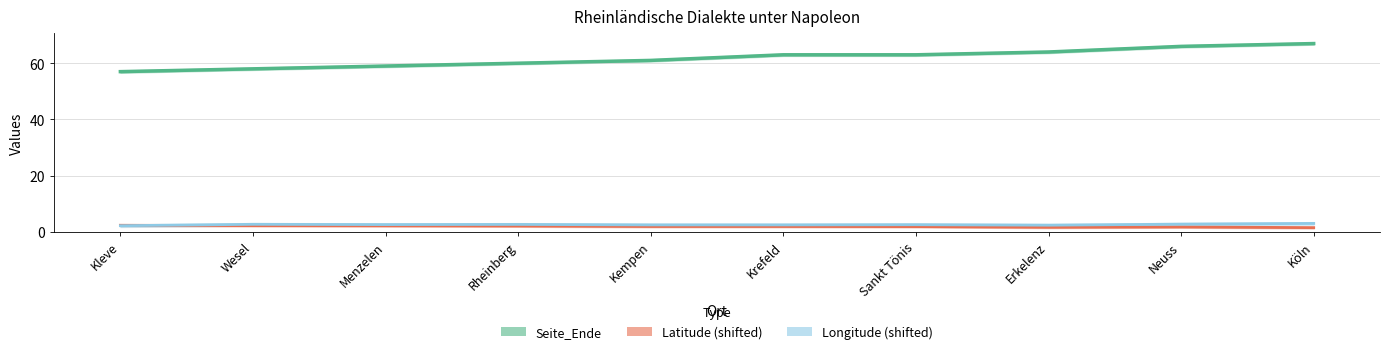

Reading left to right, list all the values displayed in this chart.

Seite_Ende: Kleve=57.0	Wesel=58.0	Menzelen=59.0	Rheinberg=60.0	Kempen=61.0	Krefeld=63.0	Sankt Tönis=63.0	Erkelenz=64.0	Neuss=66.0	Köln=67.0
Latitude (shifted): Kleve=2.3	Wesel=2.2	Menzelen=2.1	Rheinberg=2.0	Kempen=1.9	Krefeld=1.9	Sankt Tönis=1.8	Erkelenz=1.6	Neuss=1.7	Köln=1.4
Longitude (shifted): Kleve=2.1	Wesel=2.6	Menzelen=2.5	Rheinberg=2.6	Kempen=2.4	Krefeld=2.4	Sankt Tönis=2.5	Erkelenz=2.3	Neuss=2.7	Köln=2.9